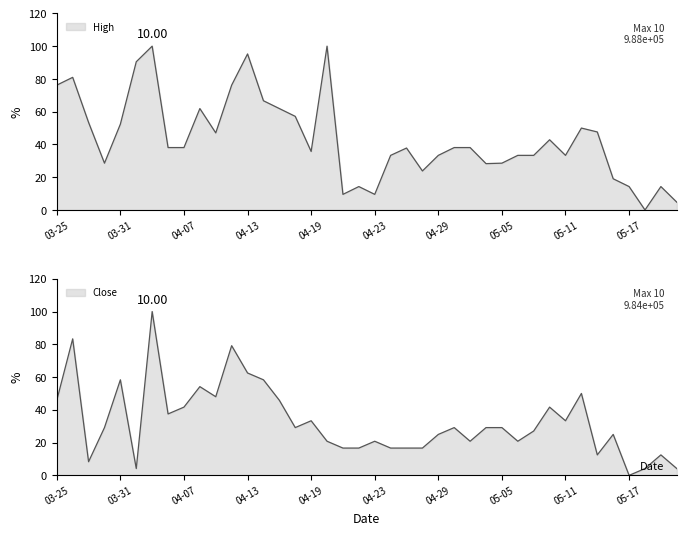

In High, how many points are lower than both neighbors (excluding endpoints)?

9